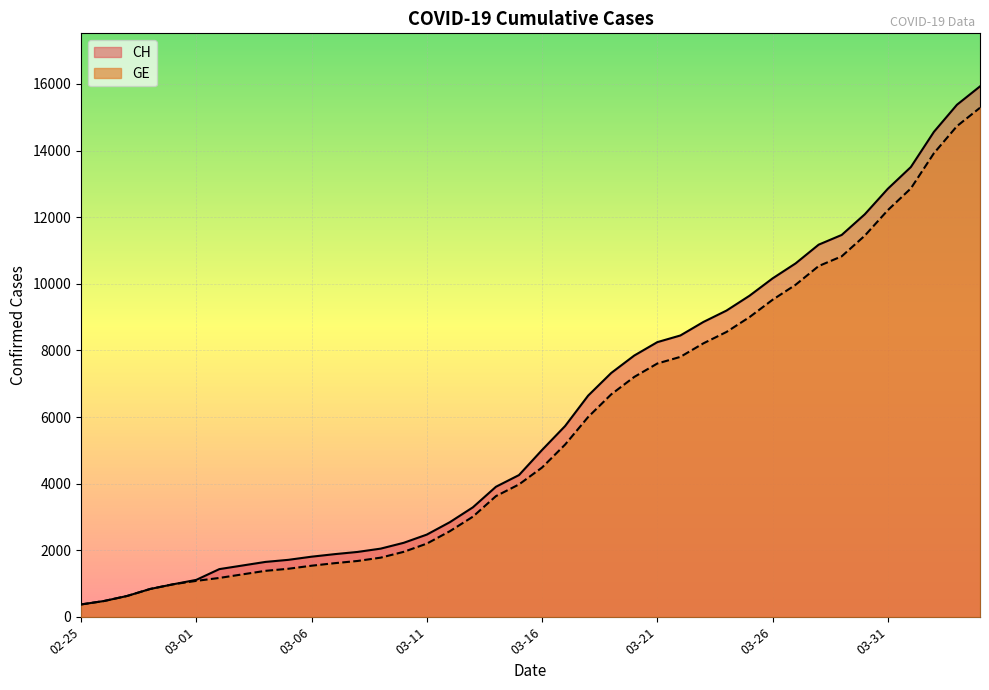

True or false: GE and CH cross at least once.

False